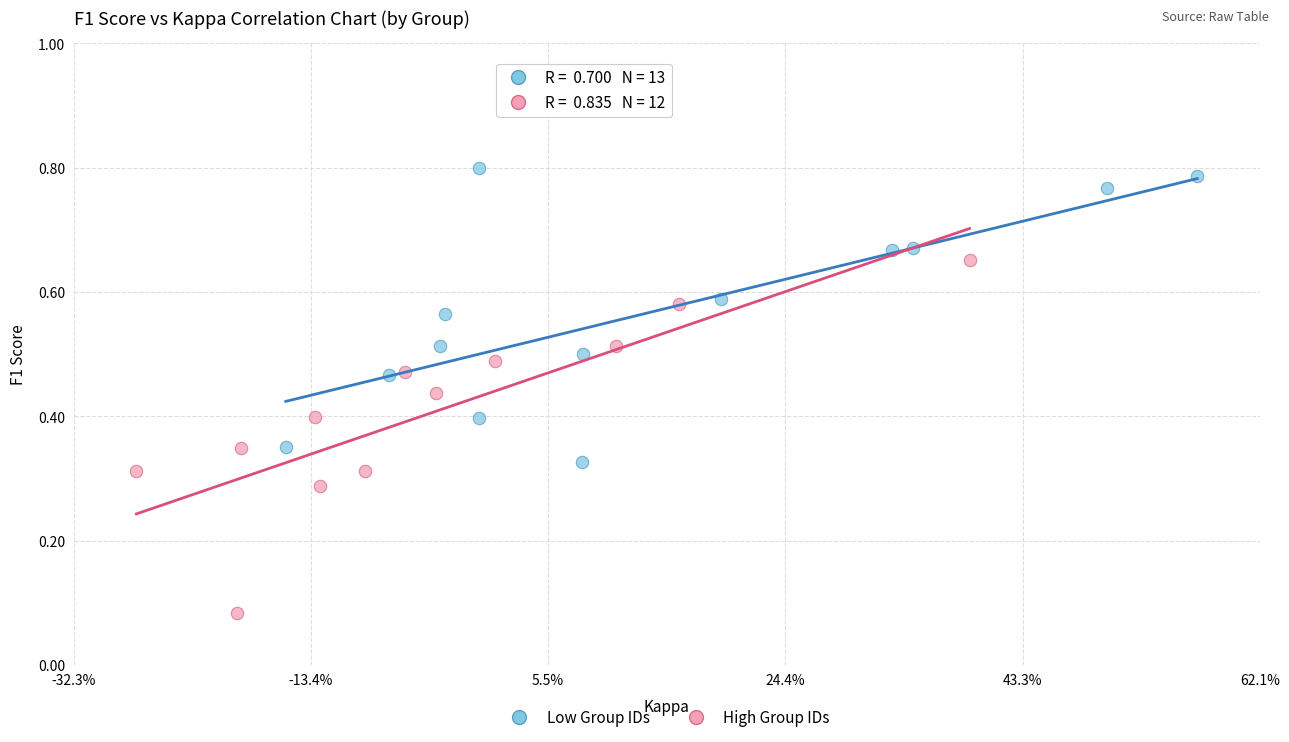

Which series contains the highest Y value?

Low Group IDs